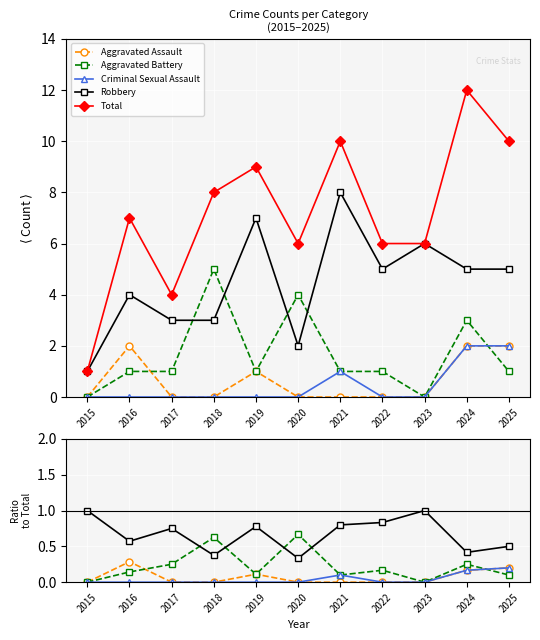

True or false: Criminal Sexual Assault and Aggravated Assault intersect in this chart.

False